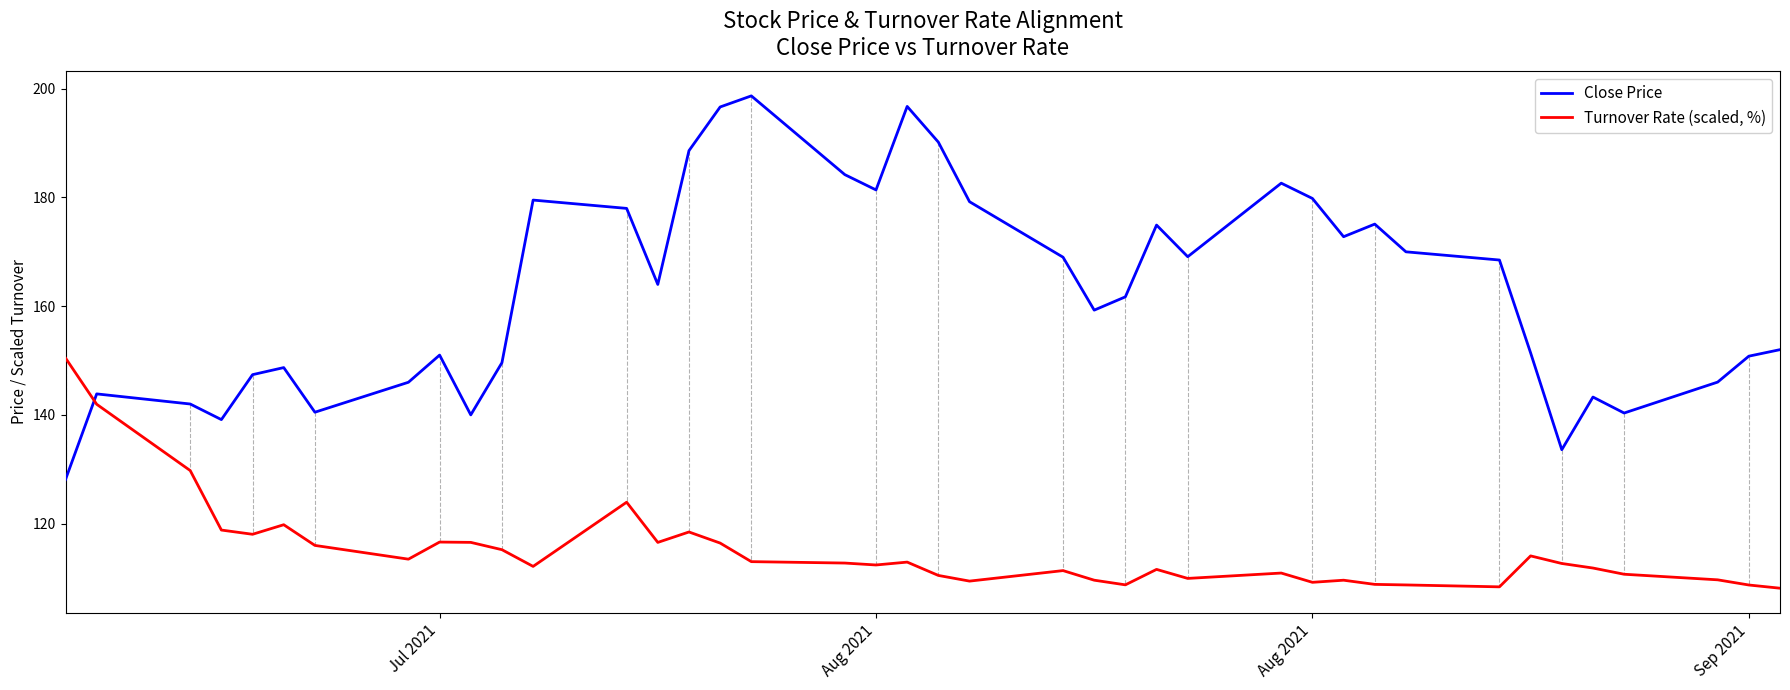

What is the minimum value for Close Price?

128.1